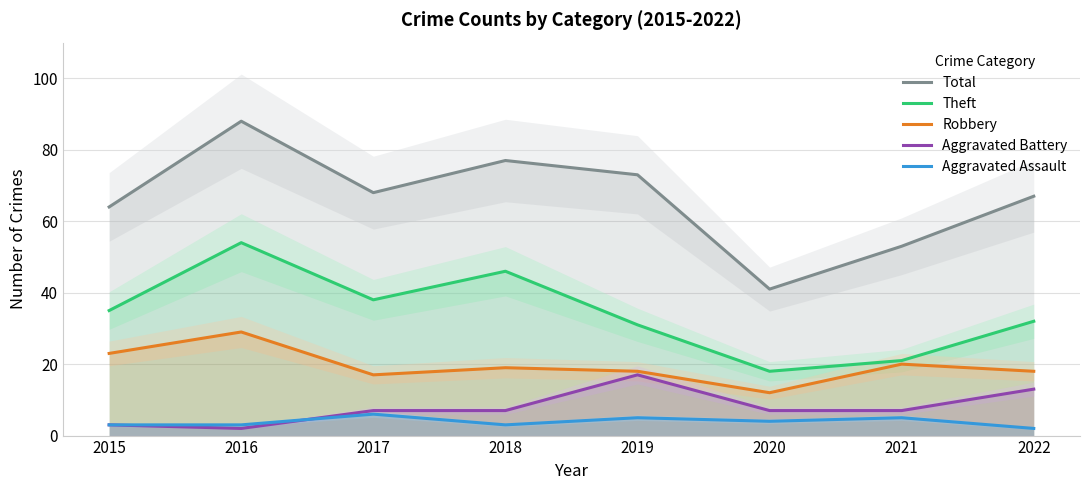

The Theft series shows 46 at 2018. True or false?

True